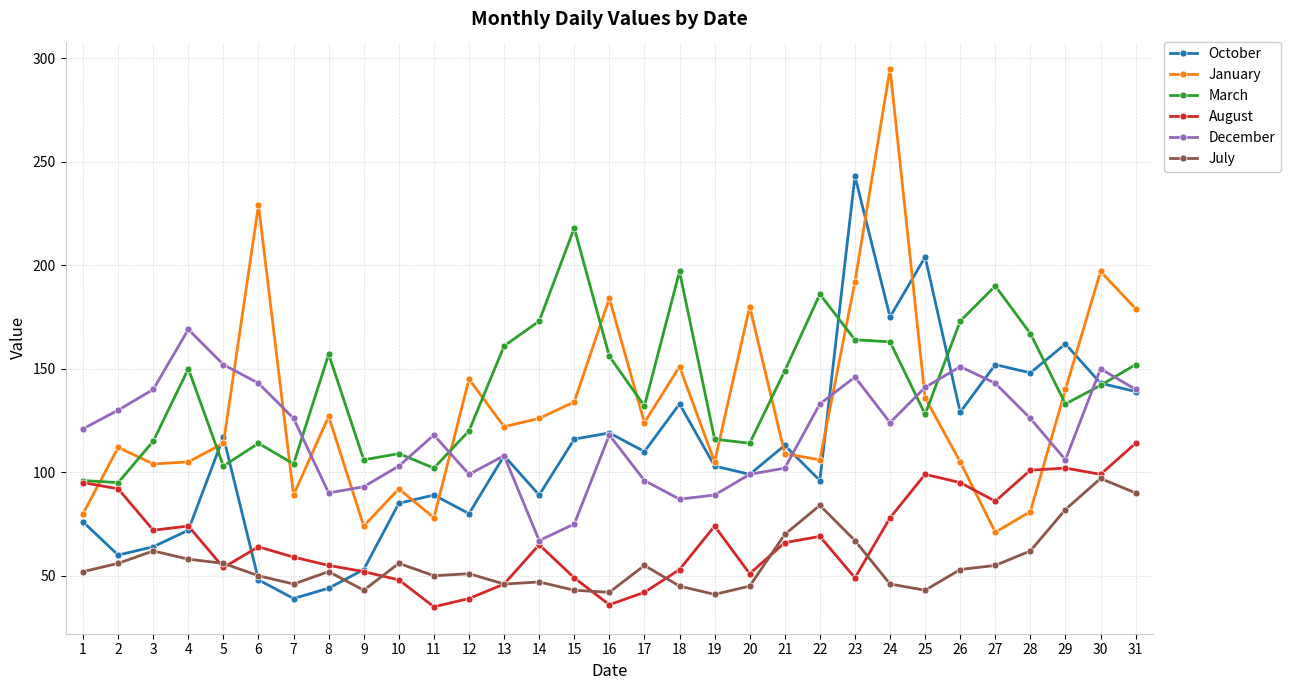

Which category has the highest value in the August series?

31